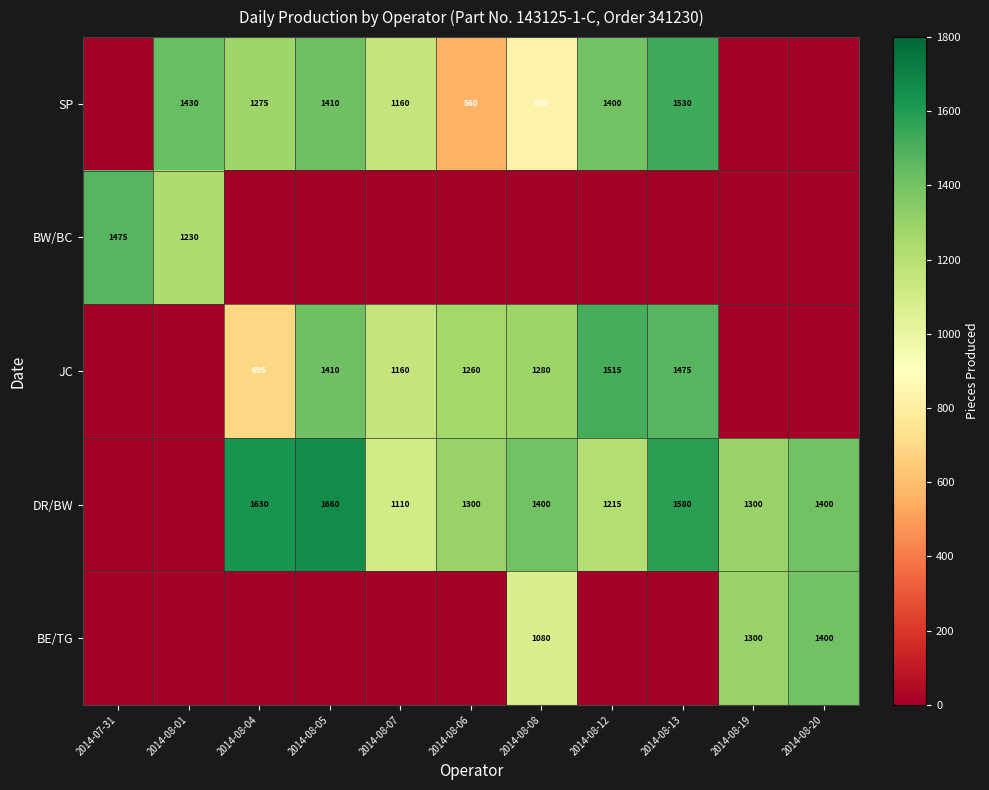

At which category does the chart reach its minimum across all series?

2014-07-31